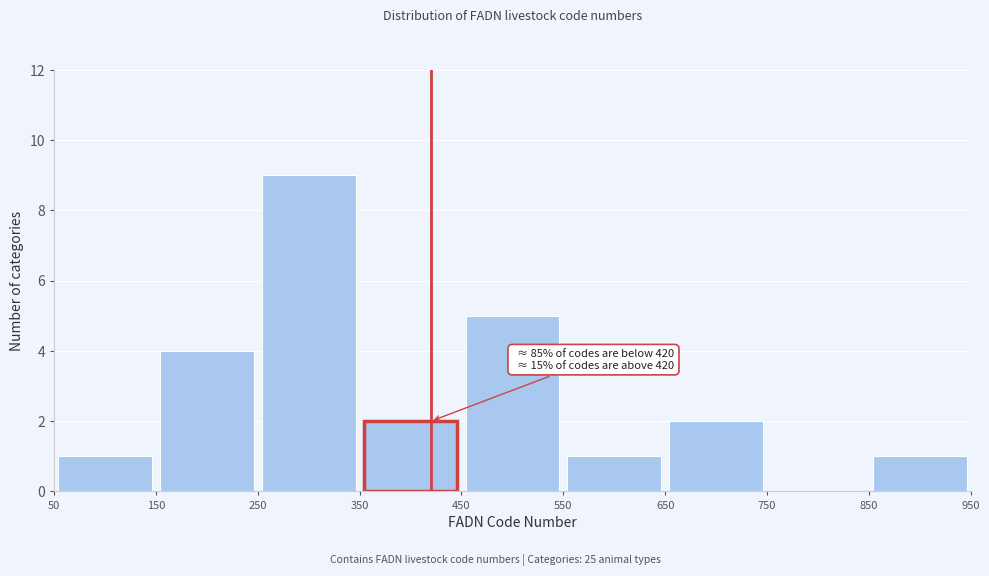

Over which range of the x-axis is the bar tallest?

250 to 350